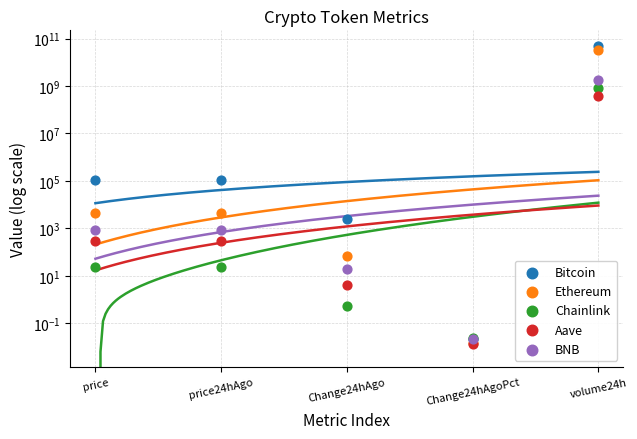

Which series has the largest total across all categories?

Bitcoin